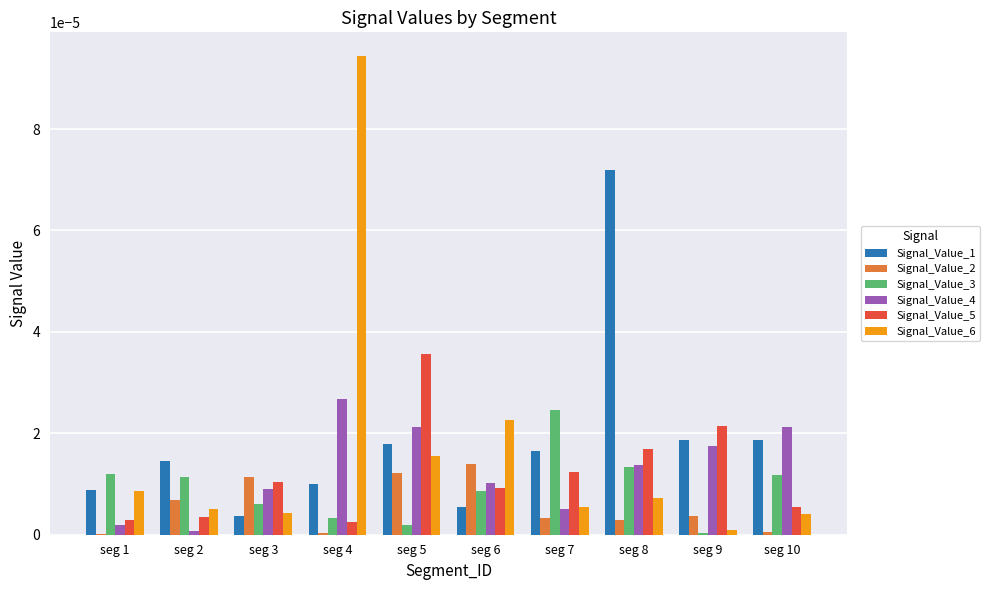

Which series changed the most between seg 3 and seg 5?

Signal_Value_5